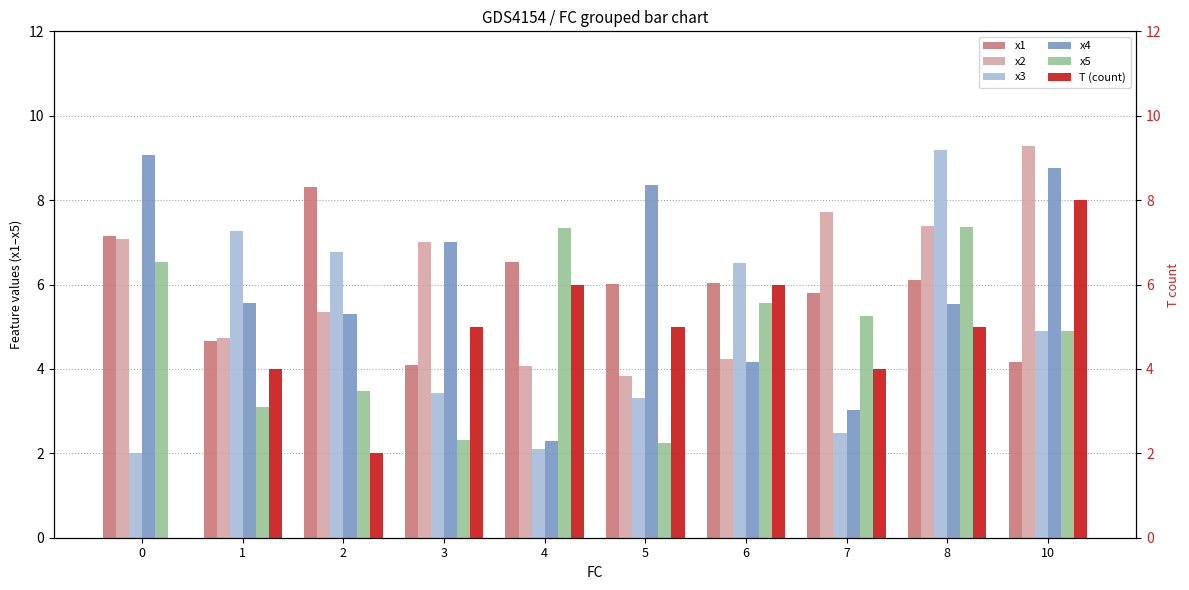

How many bars are there in each group?

6